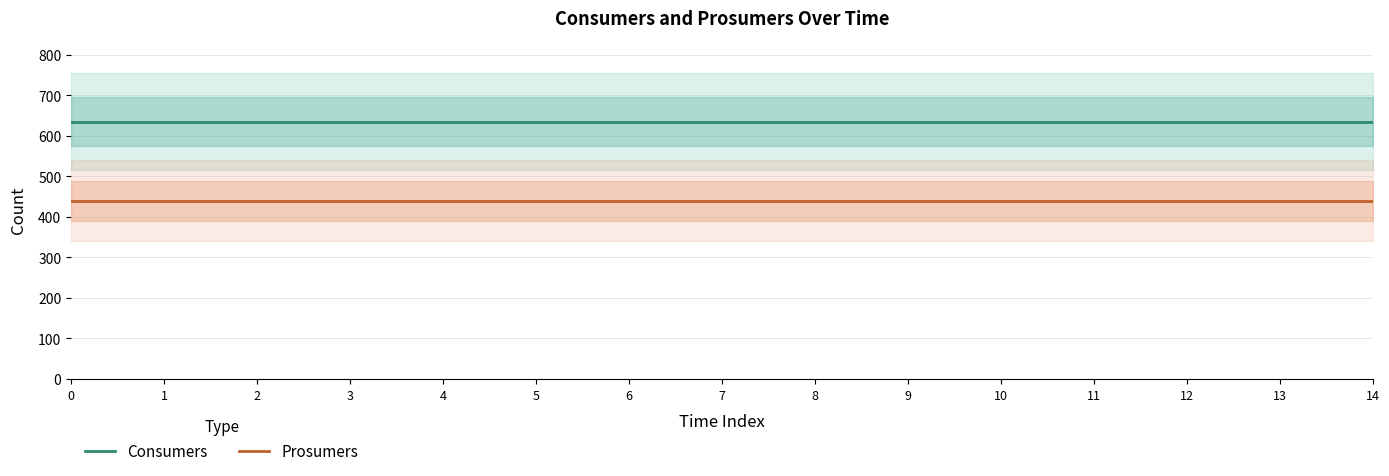

True or false: Prosumers and Consumers cross at least once.

False